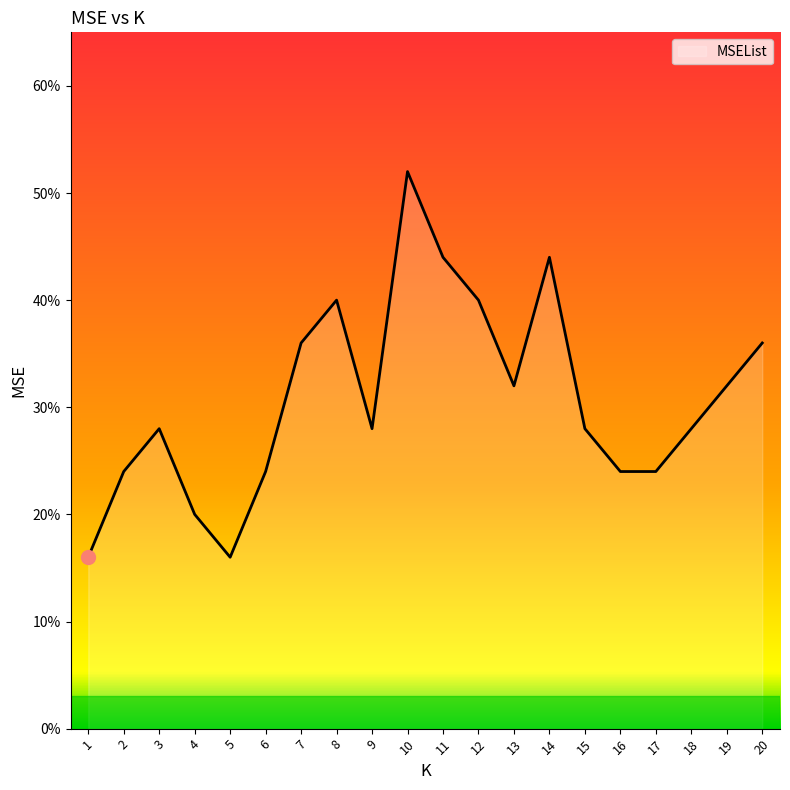

Which category has the lowest value across all series?

1